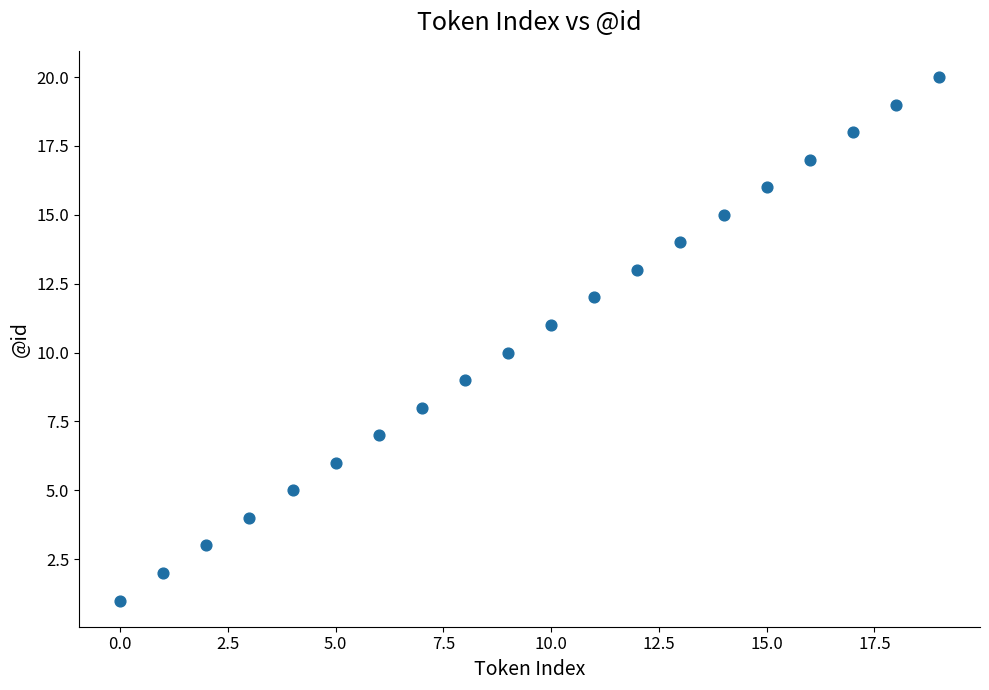

What is the range of Y values (max minus min)?

19